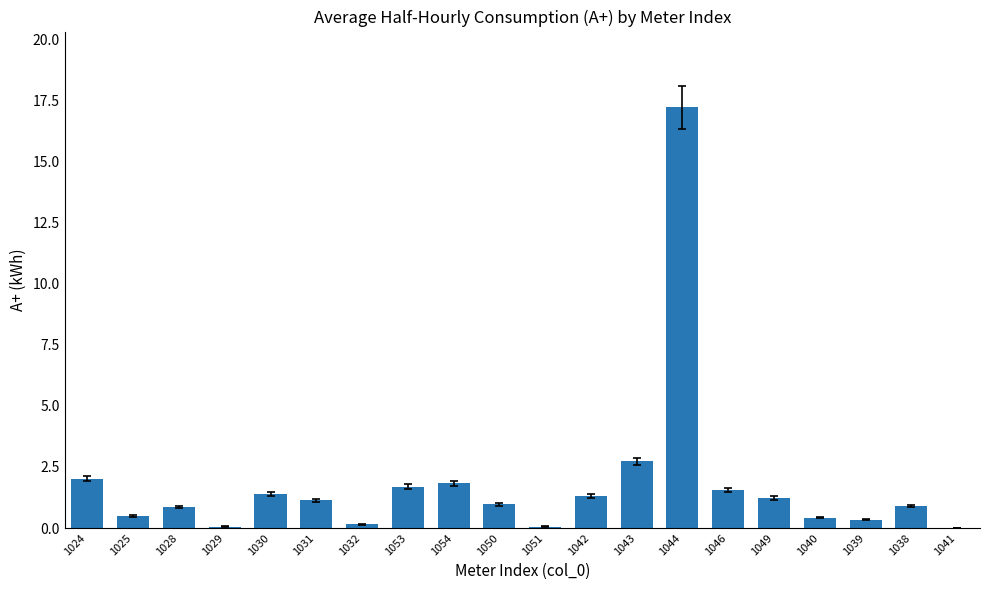

What is the maximum value shown in the chart?

17.2